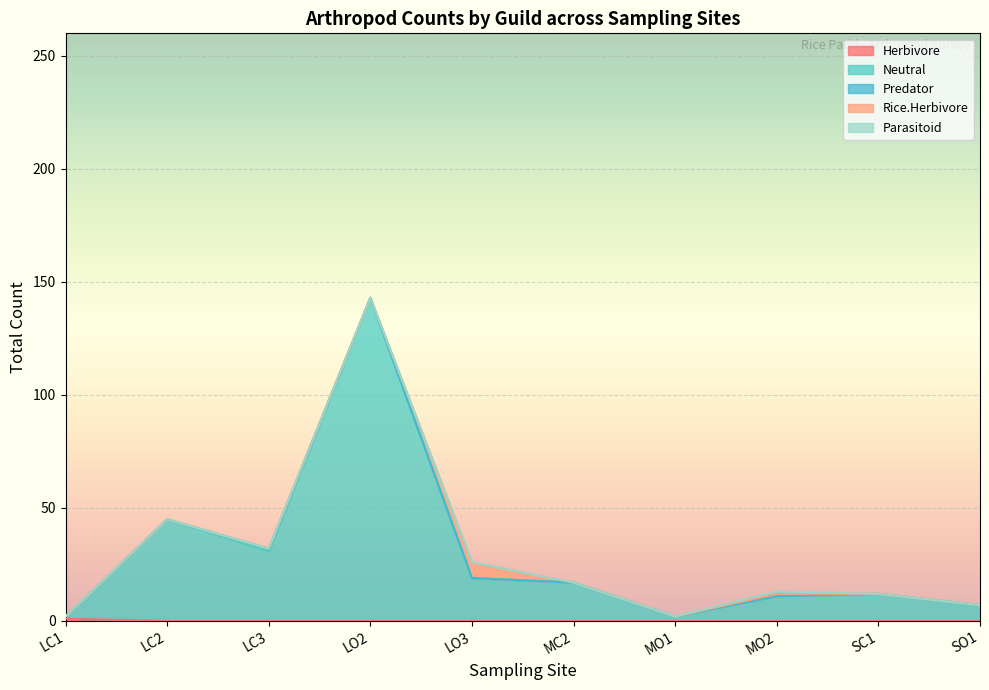

How many lines are shown in the chart?

5